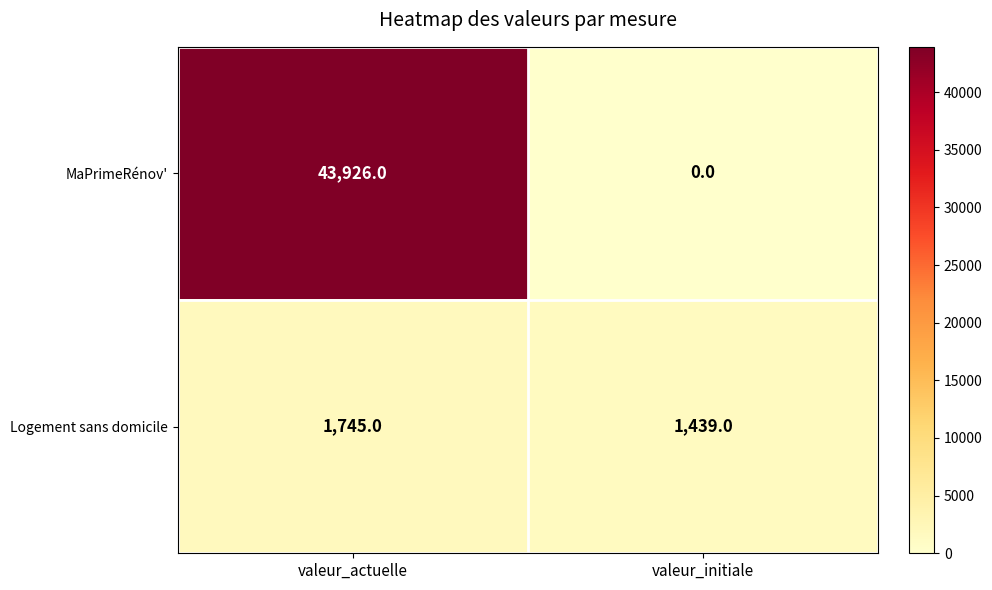

What is the total value across all series at valeur_initiale?

1439